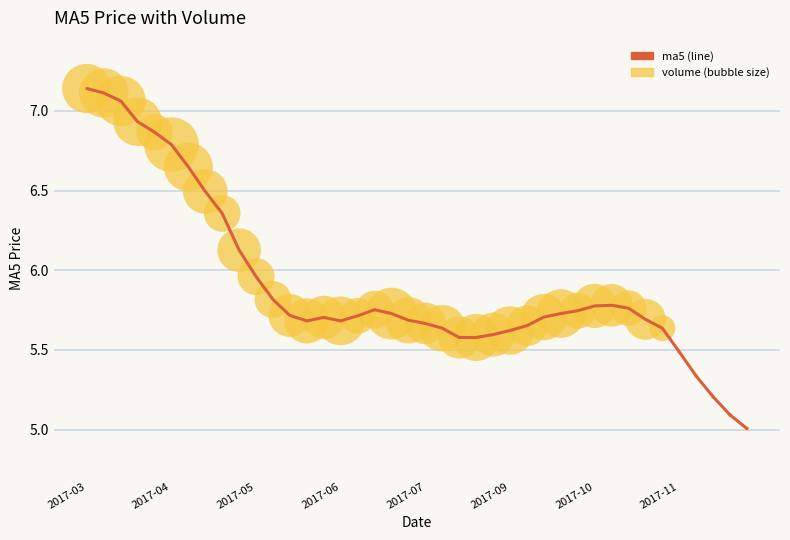

What is the smallest value displayed?

5.0